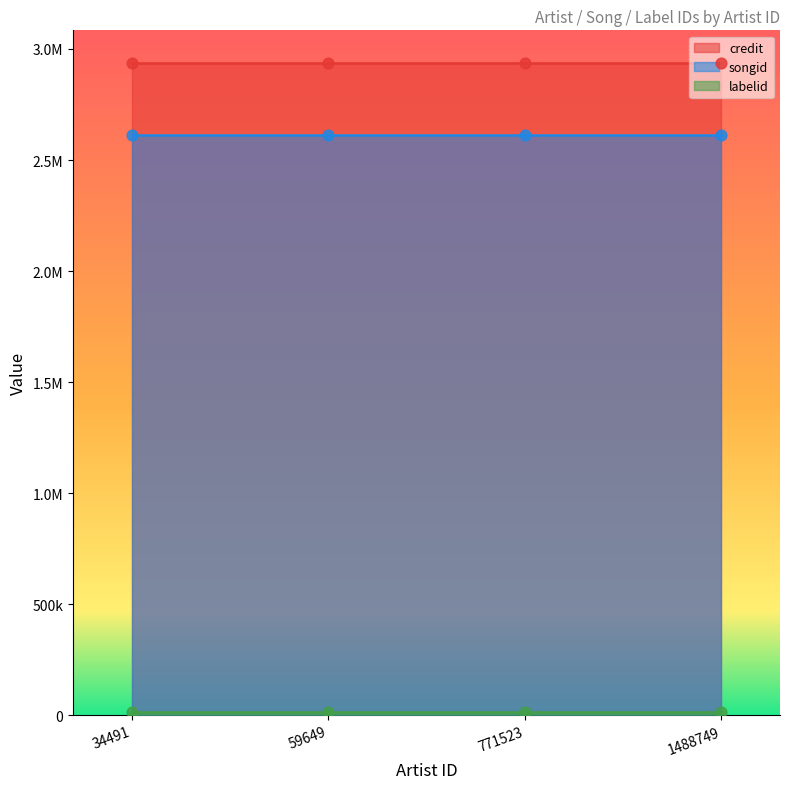

What is the total value across all series at 1488749?

5567515